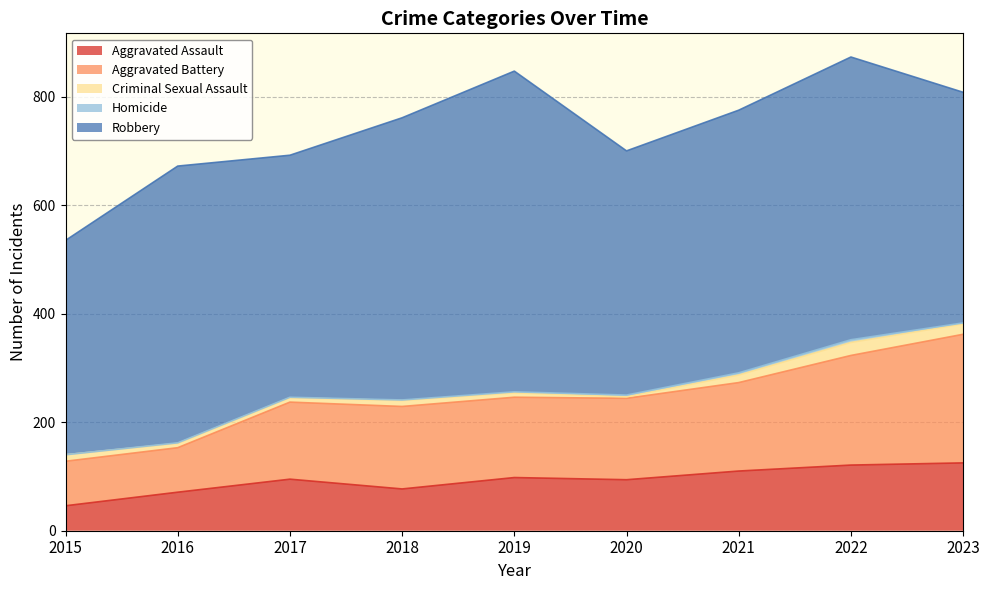

How many data points does each series have?

9